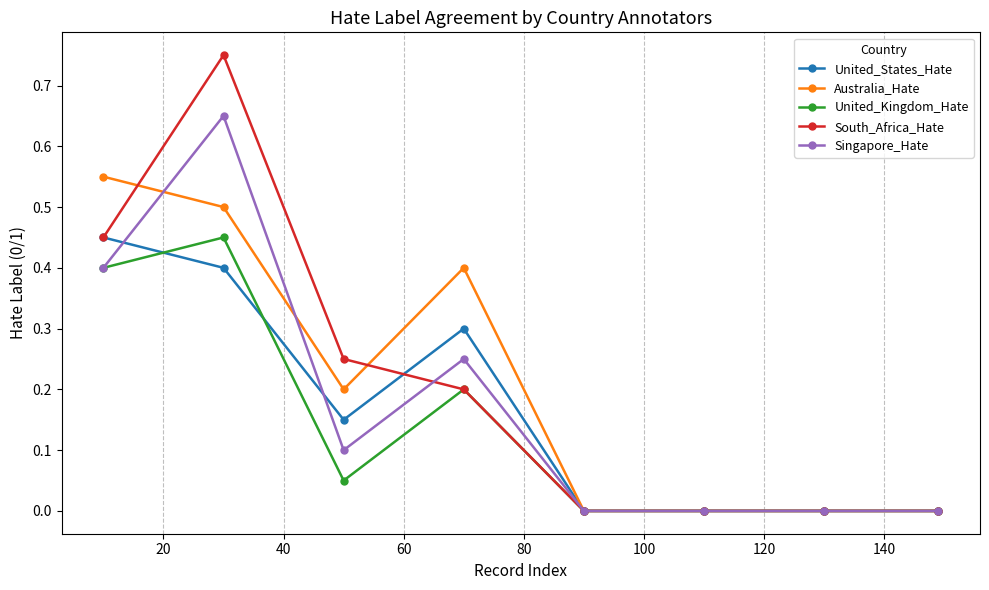

True or false: South_Africa_Hate has more than 2 interior local peaks.

False